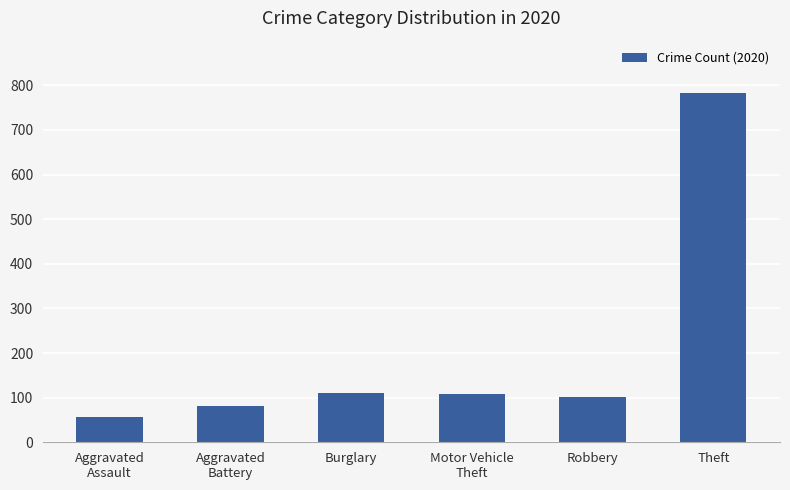

What is the change in value from Aggravated
Assault to Motor Vehicle
Theft?

+53